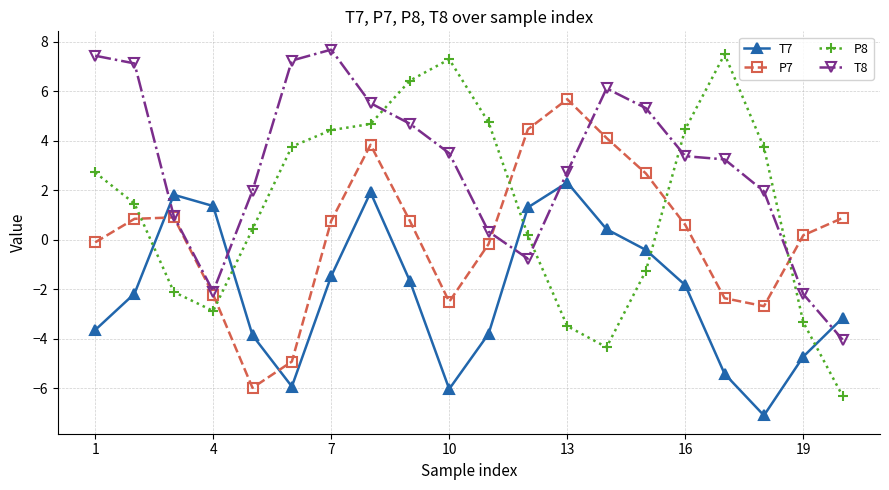

True or false: P8 and P7 cross at least once.

True